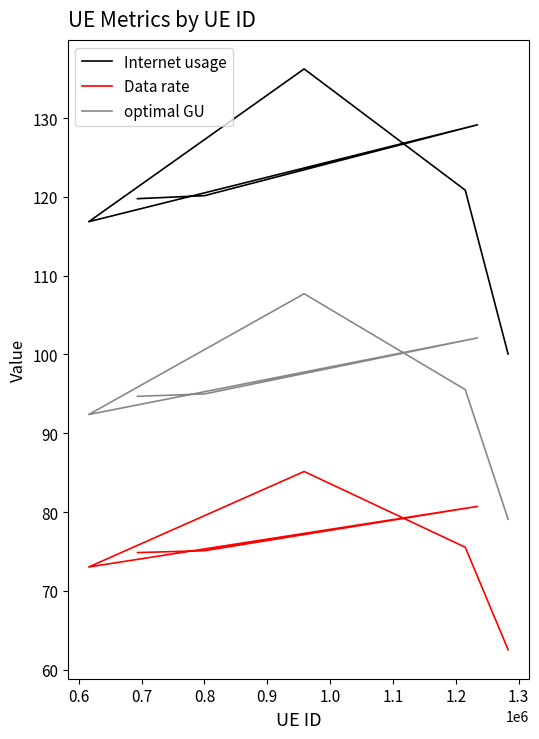

Which has a higher value, 1.0 or 0.8?

1.0